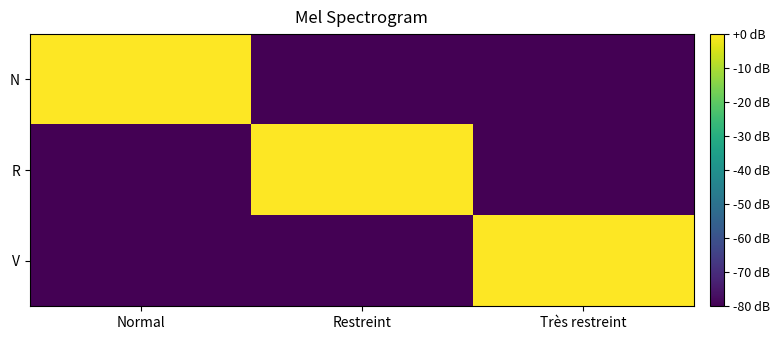

Reading left to right, what are all the values shown in this chart?

N: Normal=0	Restreint=-80	Très restreint=-80
R: Normal=-80	Restreint=0	Très restreint=-80
V: Normal=-80	Restreint=-80	Très restreint=0